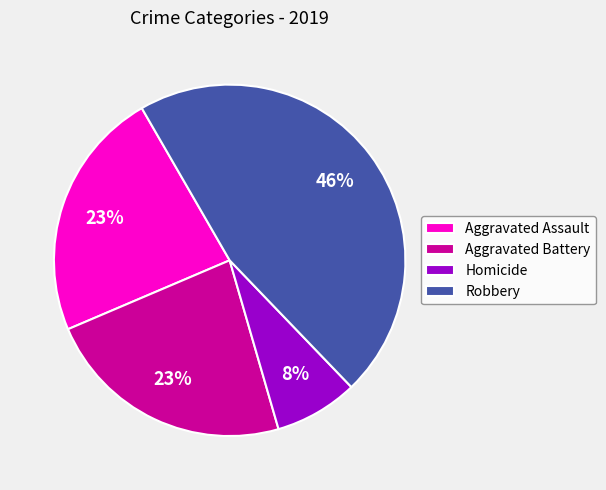

Do Aggravated Battery and Aggravated Assault together represent more than half of the pie?

No